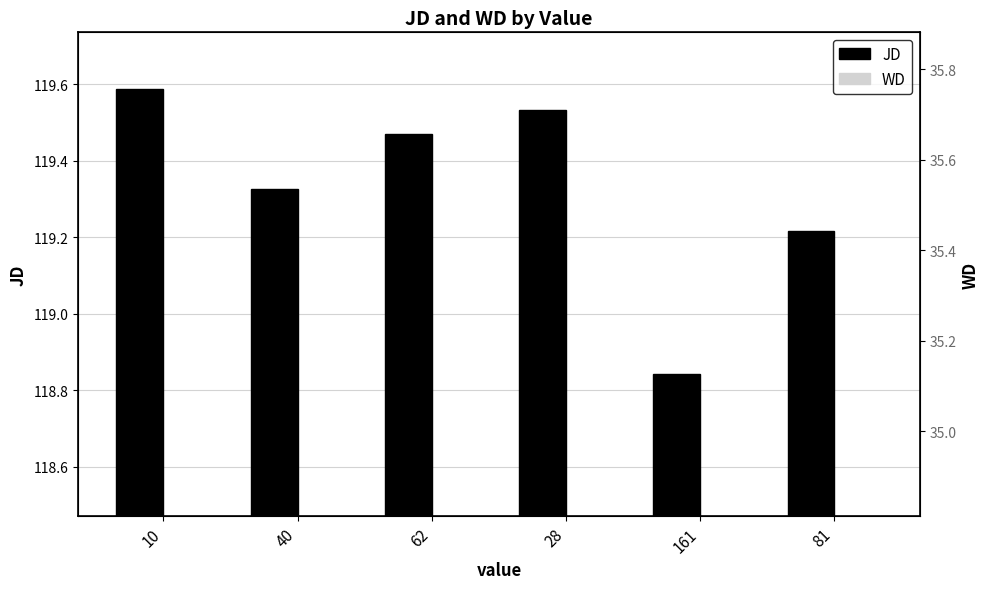

Between 28 and 161, which series saw the biggest shift?

JD